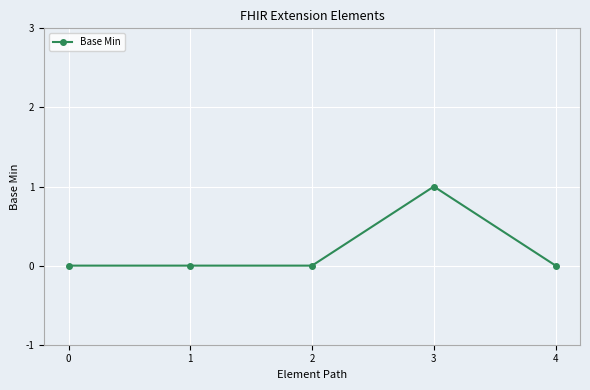

Is this an area chart (filled region under the line)?

No